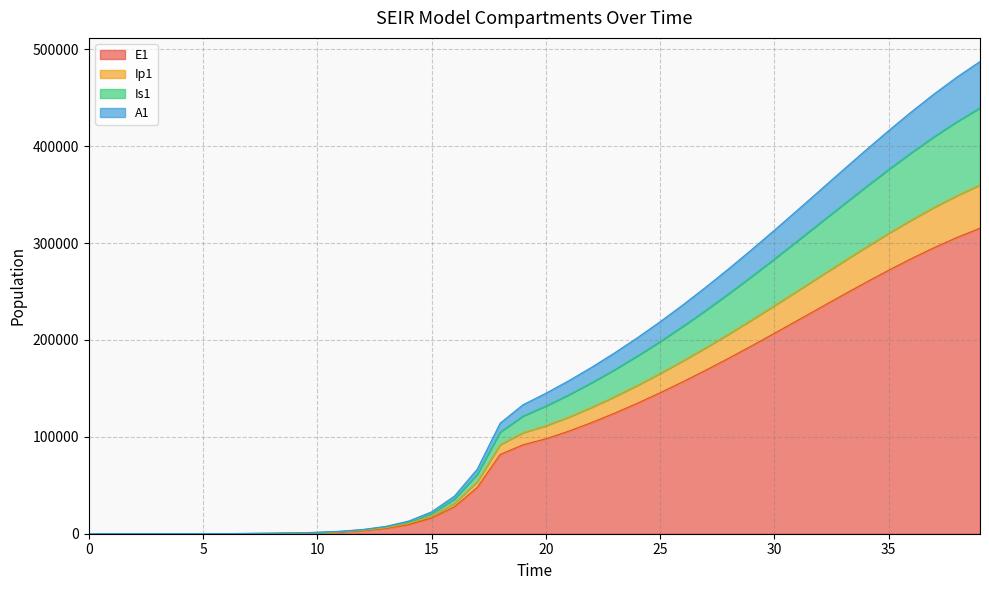

True or false: E1 and A1 intersect in this chart.

False